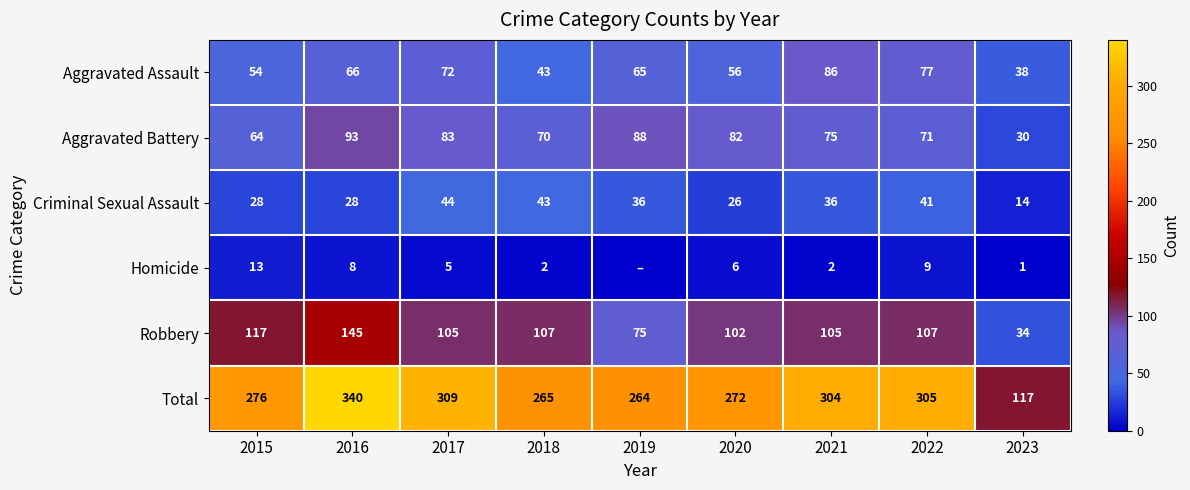

Which category has the highest value in the Aggravated Assault series?

2021